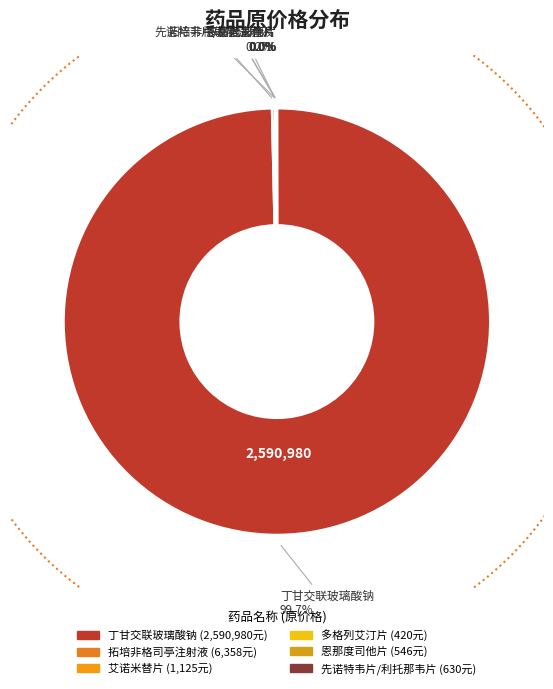

To the nearest percent, what percentage of the pie is 丁甘交联玻璃酸钠?

100%